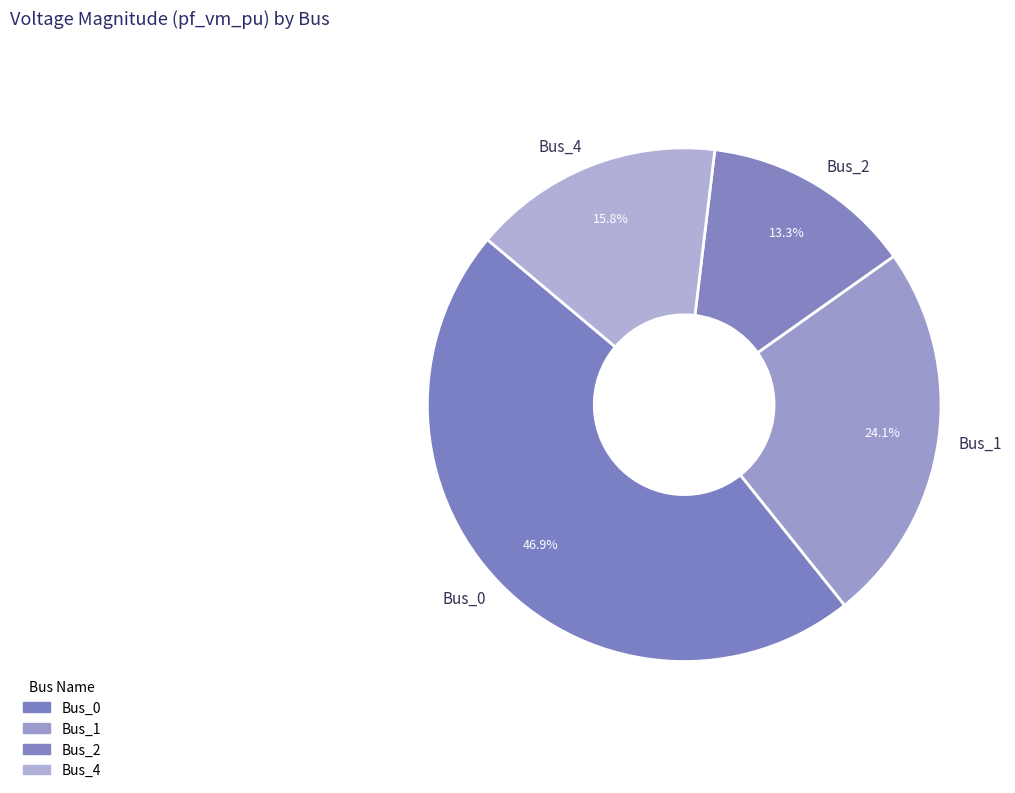

How many slices are in this pie chart?

4